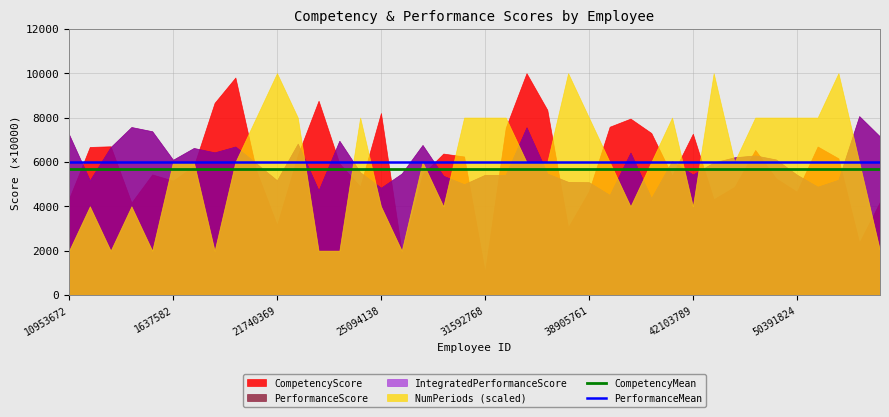

The value of PerformanceMean at 1637582 is 5993.5. True or false?

True